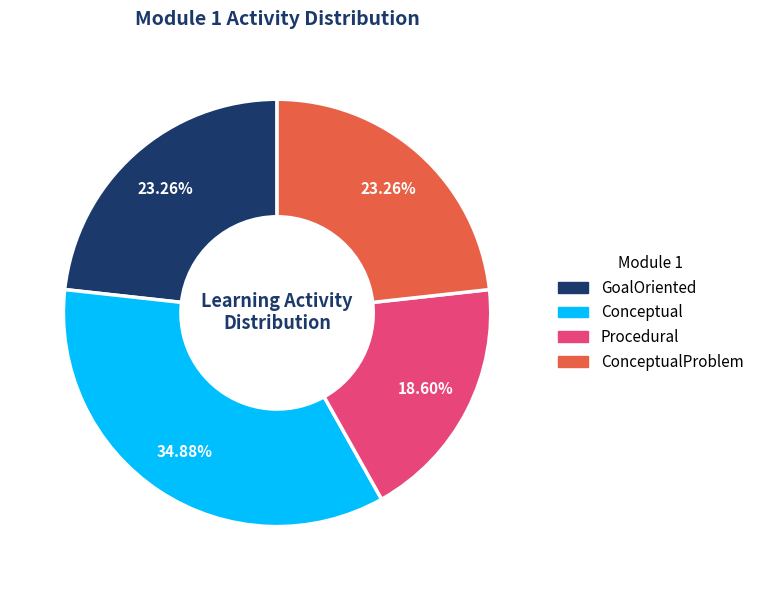

Do GoalOriented and Conceptual together represent more than half of the pie?

Yes